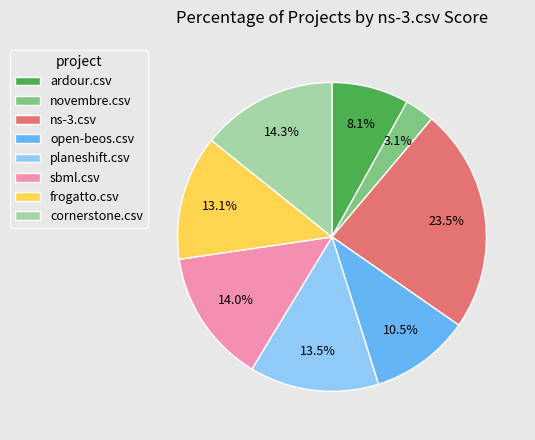

How many slices are in this pie chart?

8